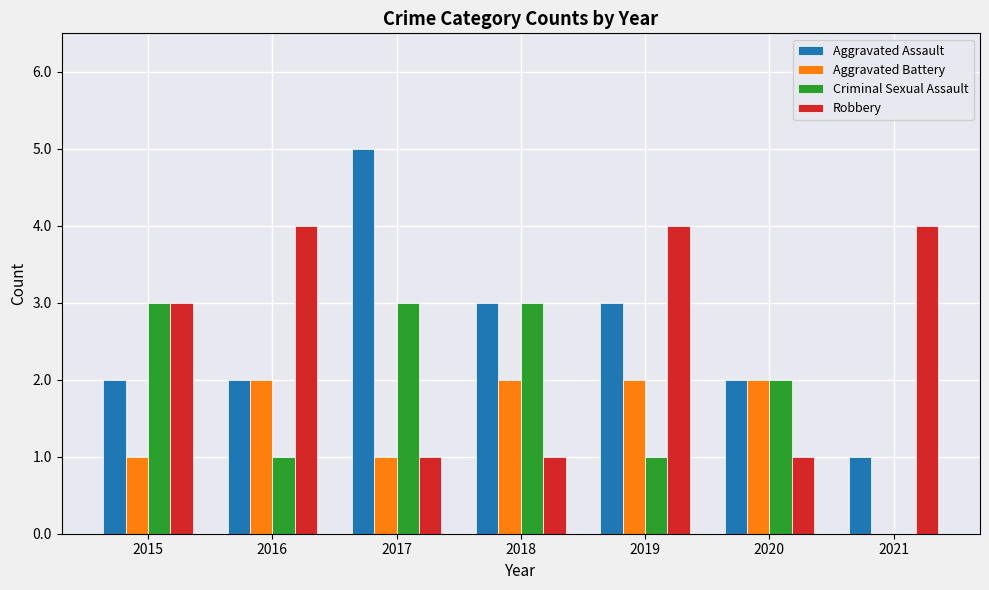

Is the value of Criminal Sexual Assault at 2020 greater than the value of Robbery at 2021?

No